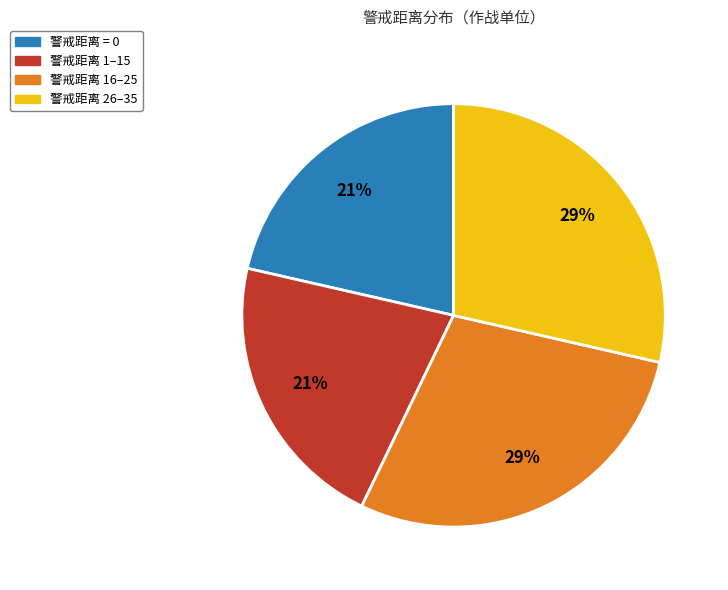

The 警戒距离 1–15 slice represents 21% of the pie. True or false?

True